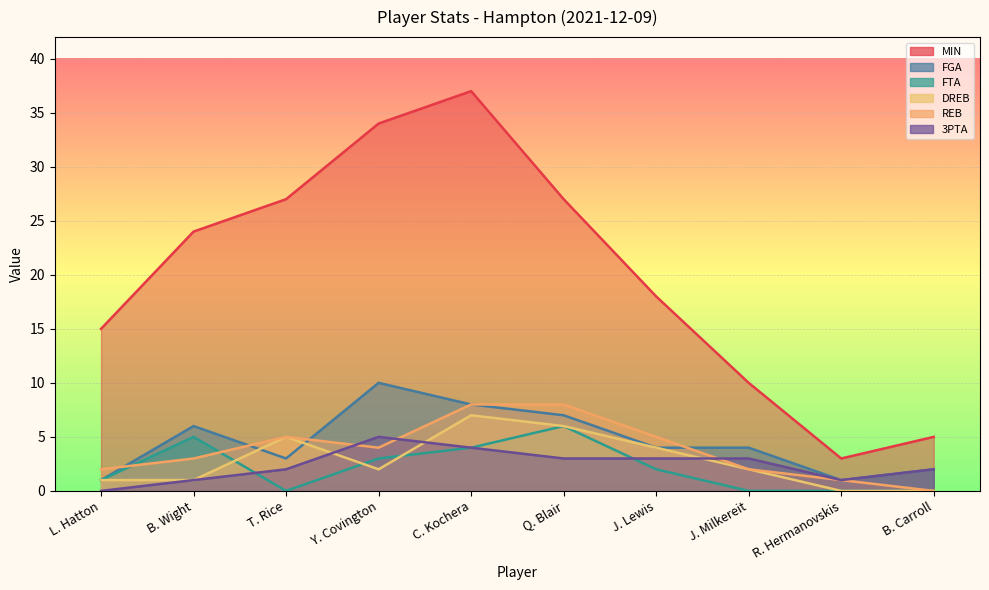

In 3PTA, how many points are lower than both neighbors (excluding endpoints)?

1